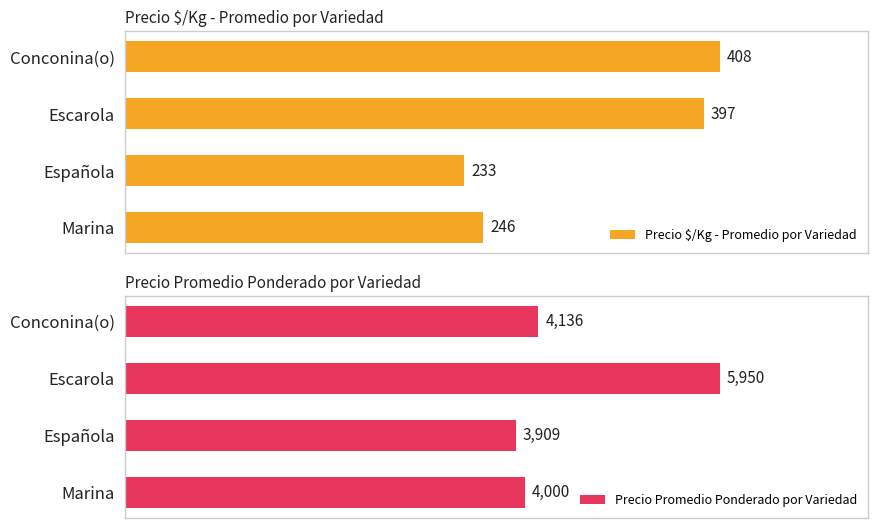

Which category has the lowest value in the Precio Promedio Ponderado por Variedad series?

Española